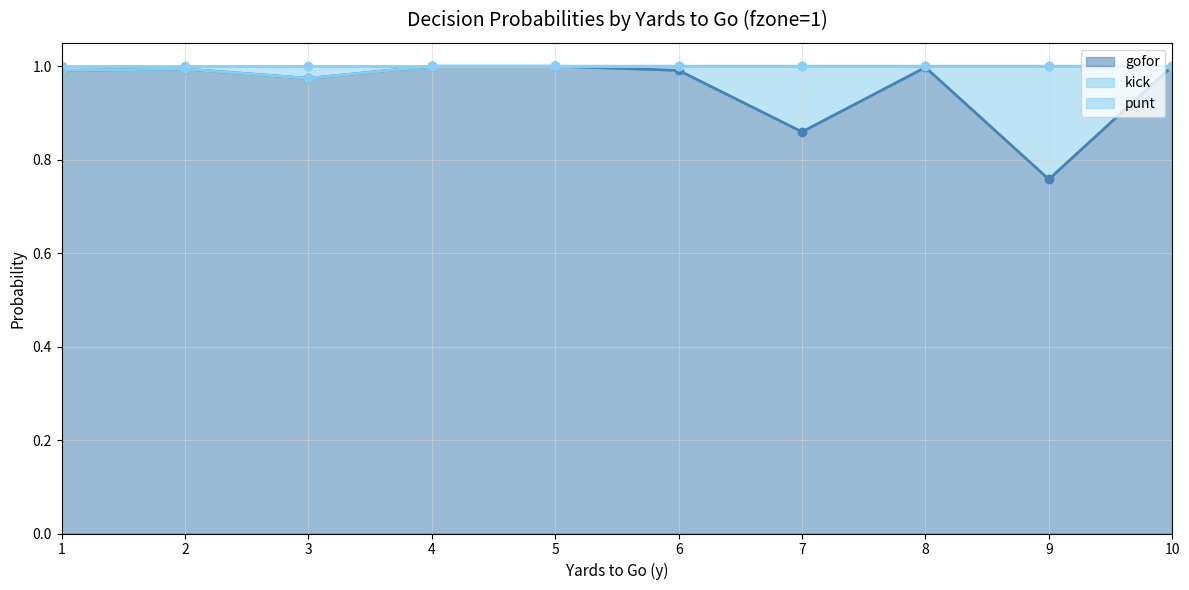

At which label is gofor closest to 0?

9